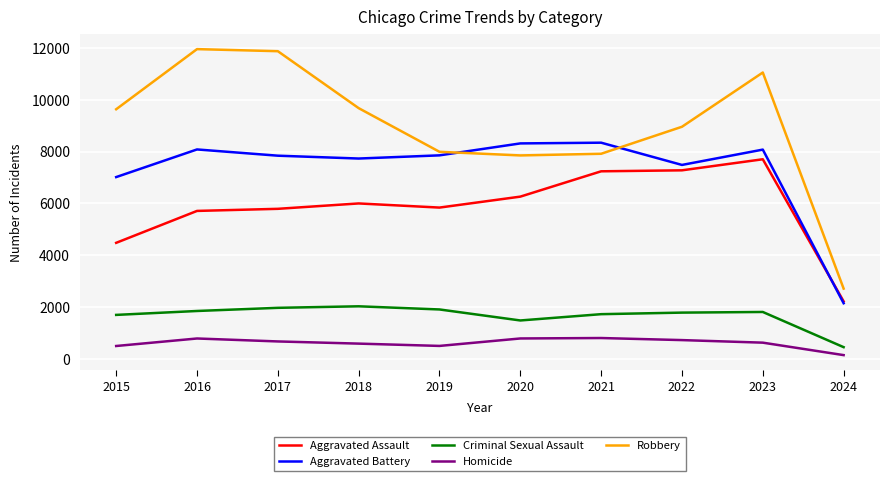

Which category has the lowest value in the Criminal Sexual Assault series?

2024